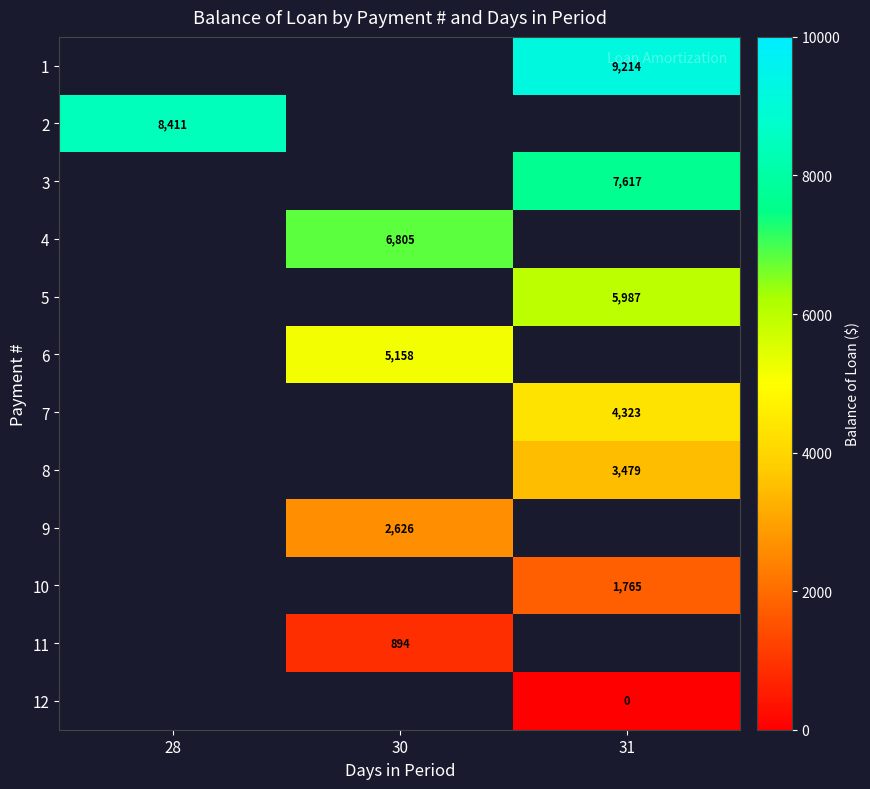

The 1 series shows 9214.0 at 31. True or false?

True